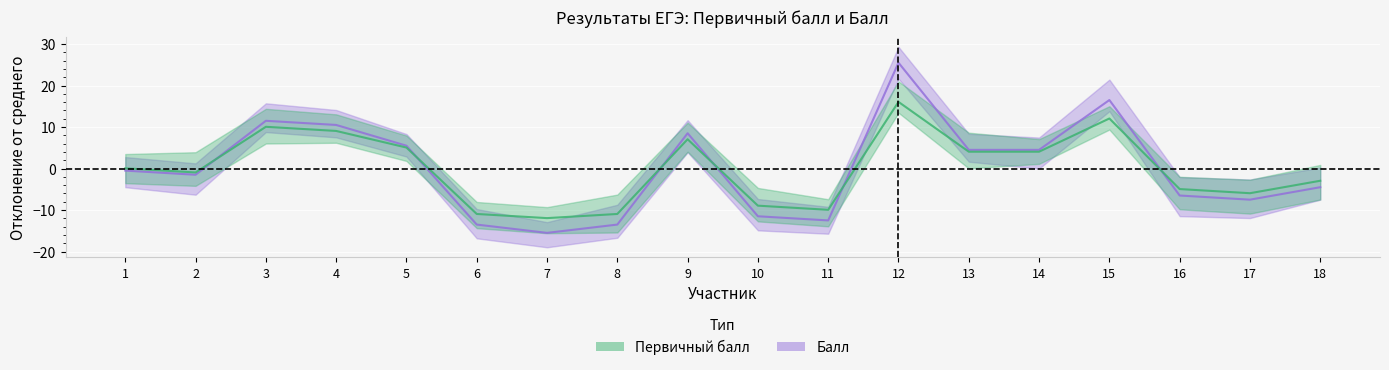

Where is the first local minimum for Балл?

2